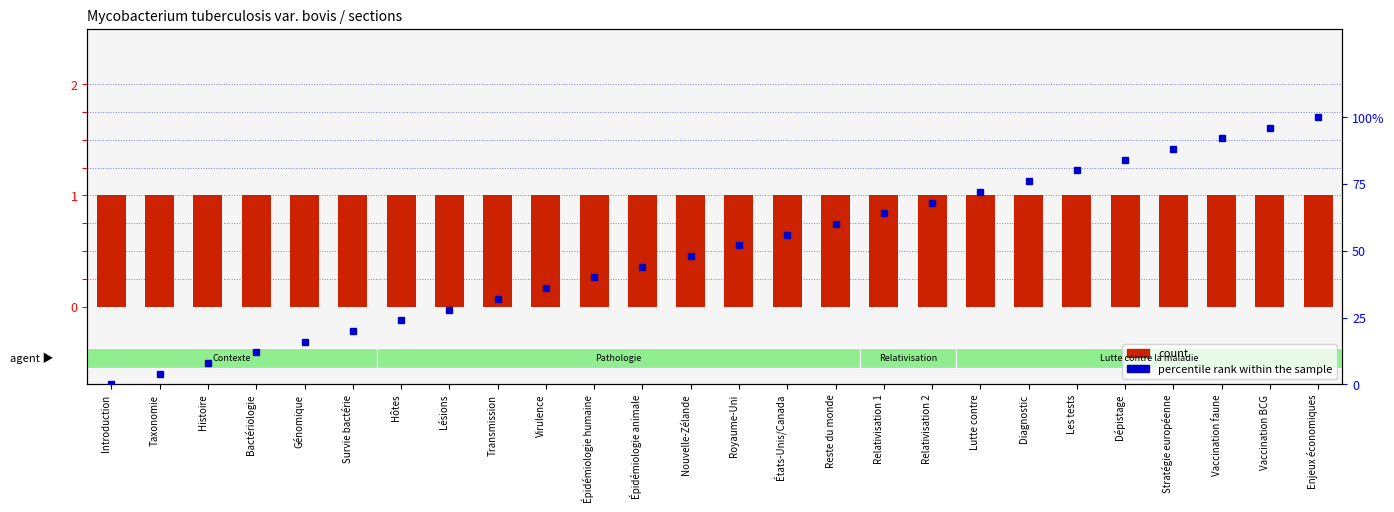

Which series has the widest spread of values?

percentile rank within the sample